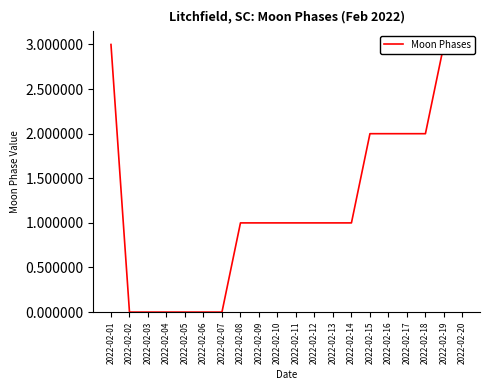

What is the sum of all values?

24